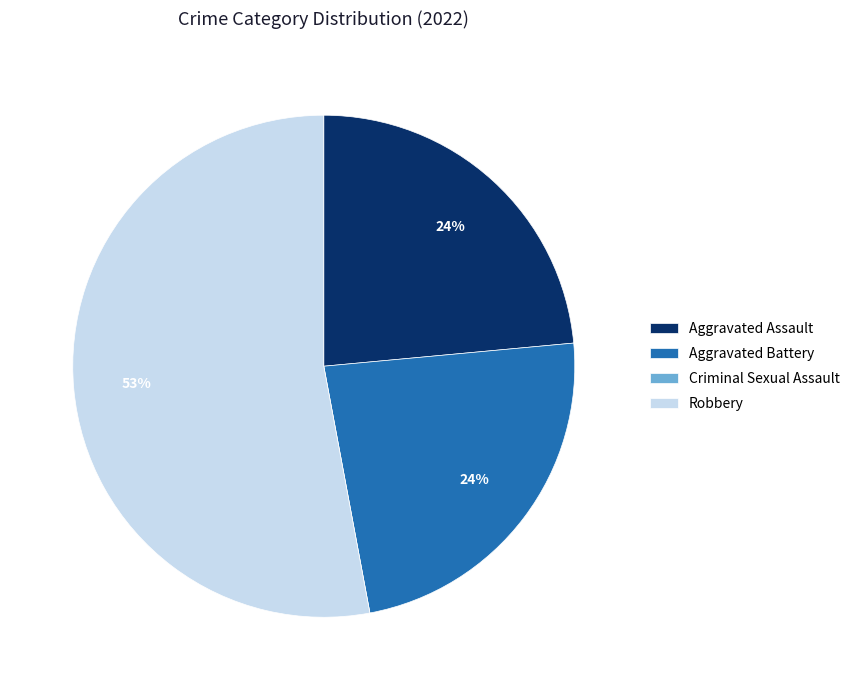

Which category has the biggest portion of the pie?

Robbery